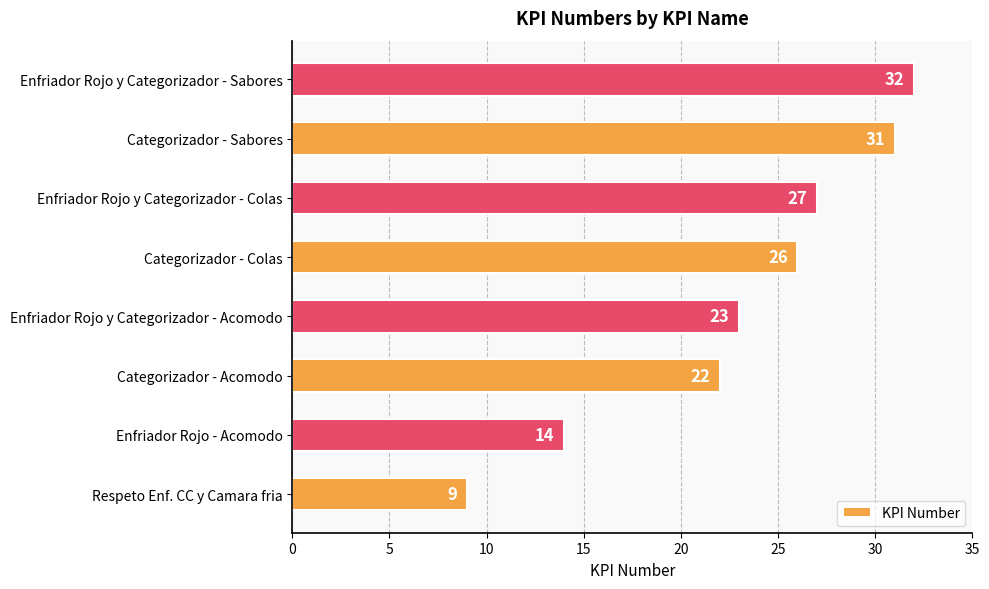

Reading bottom to top, transcribe all the data shown in this chart.

9	14	22	23	26	27	31	32